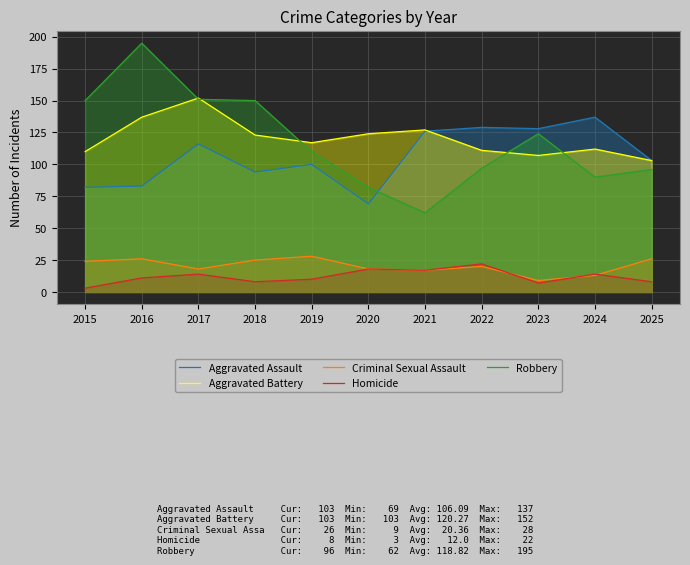

What is the total value across all series at 2019?

365